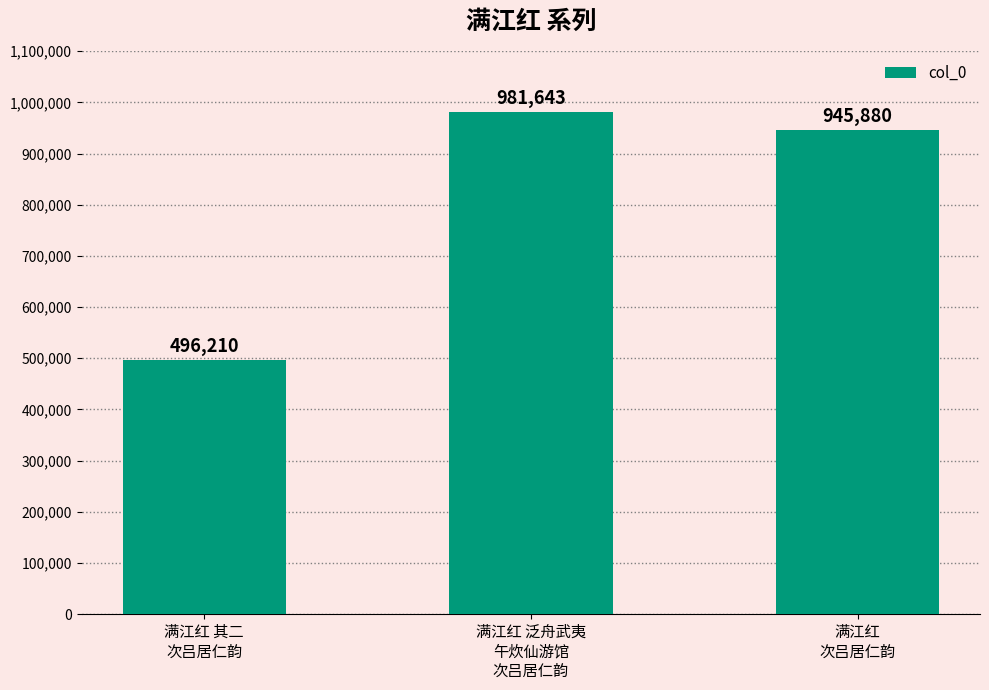

Are the bars grouped side by side (vs. stacked)?

No